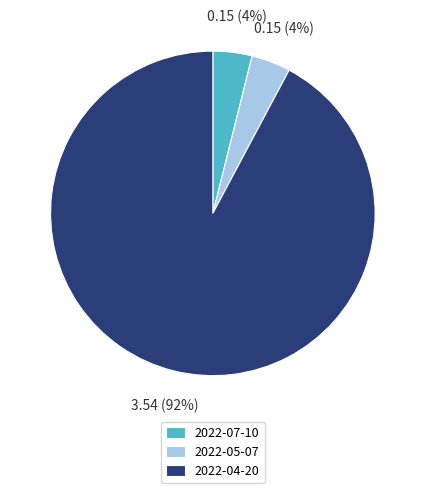

Which has a higher value, 2022-07-10 or 2022-04-20?

2022-04-20